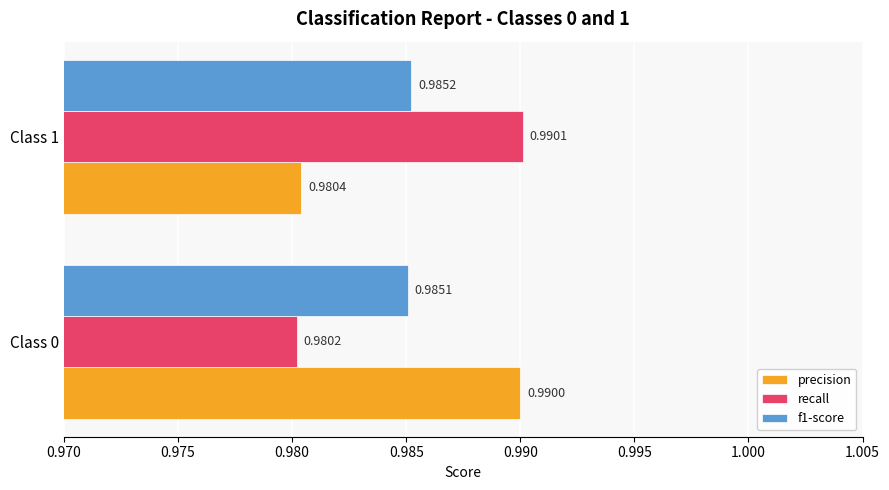

Which series changed the most between Class 0 and Class 1?

recall